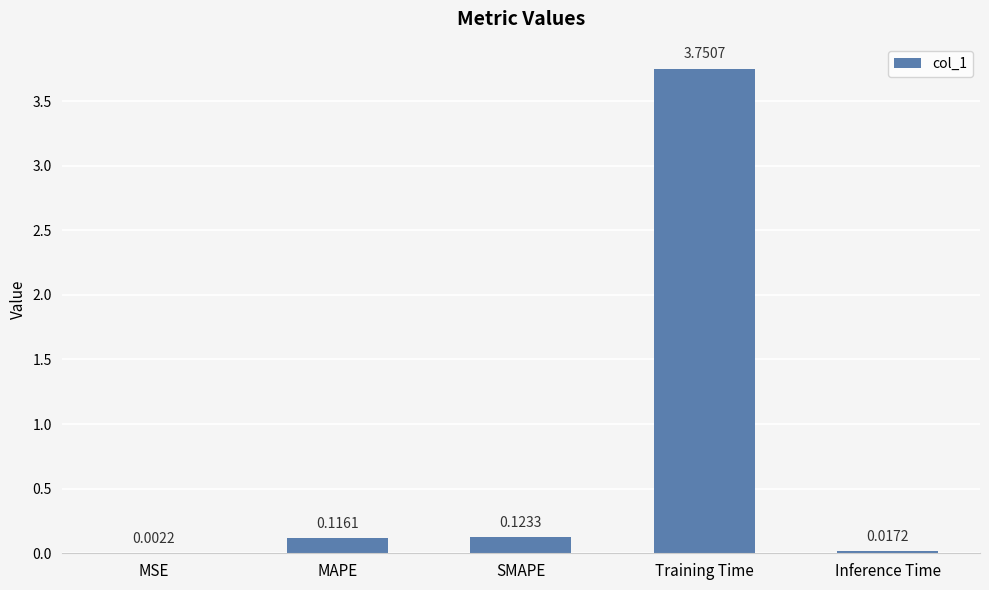

Which category has the highest value across all series?

Training Time